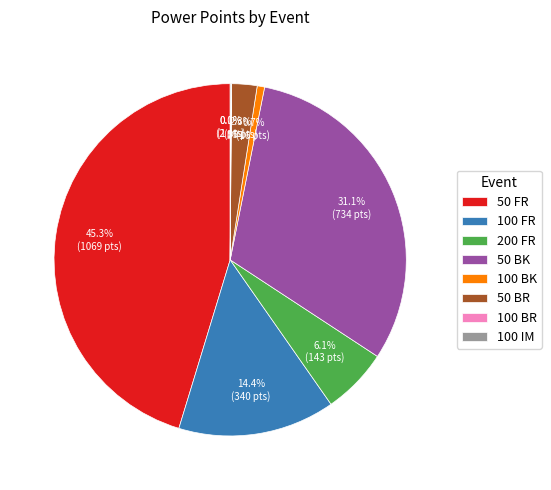

Does 50 BK represent more than half of the total?

No